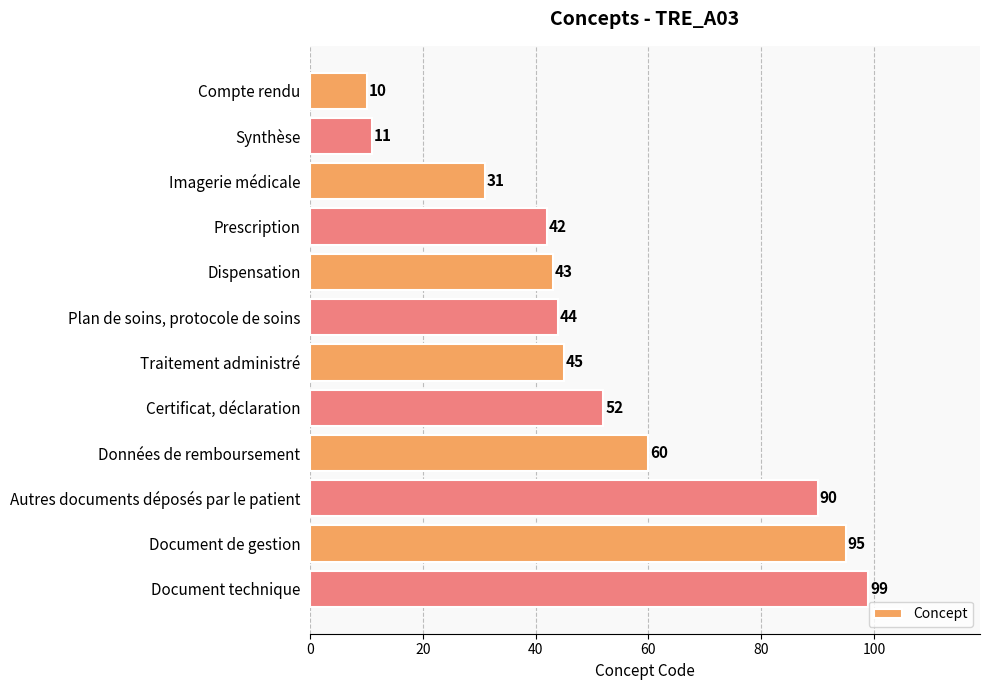

Rank the categories by value from highest to lowest.

Document technique, Document de gestion, Autres documents déposés par le patient, Données de remboursement, Certificat, déclaration, Traitement administré, Plan de soins, protocole de soins, Dispensation, Prescription, Imagerie médicale, Synthèse, Compte rendu